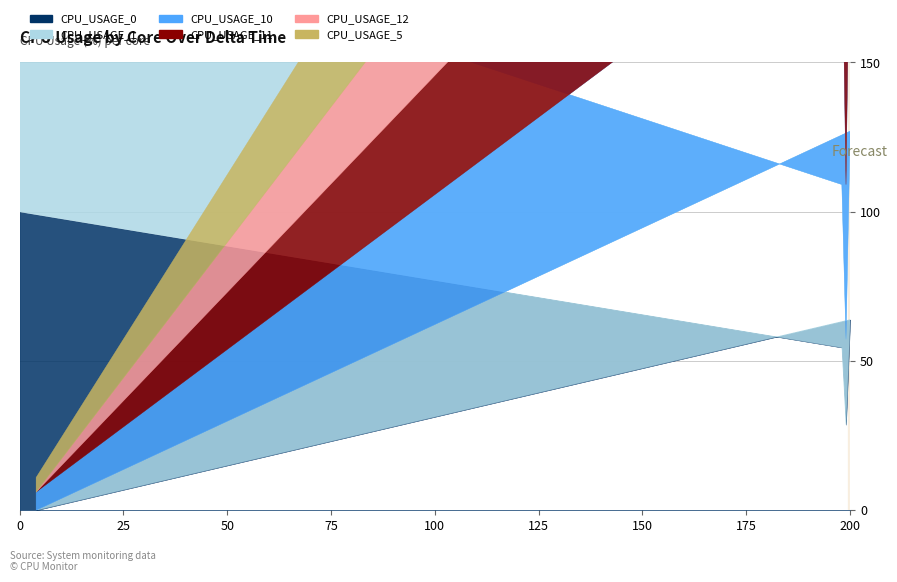

What is the value of the CPU_USAGE_12 point at the 4th from the left?

71.2